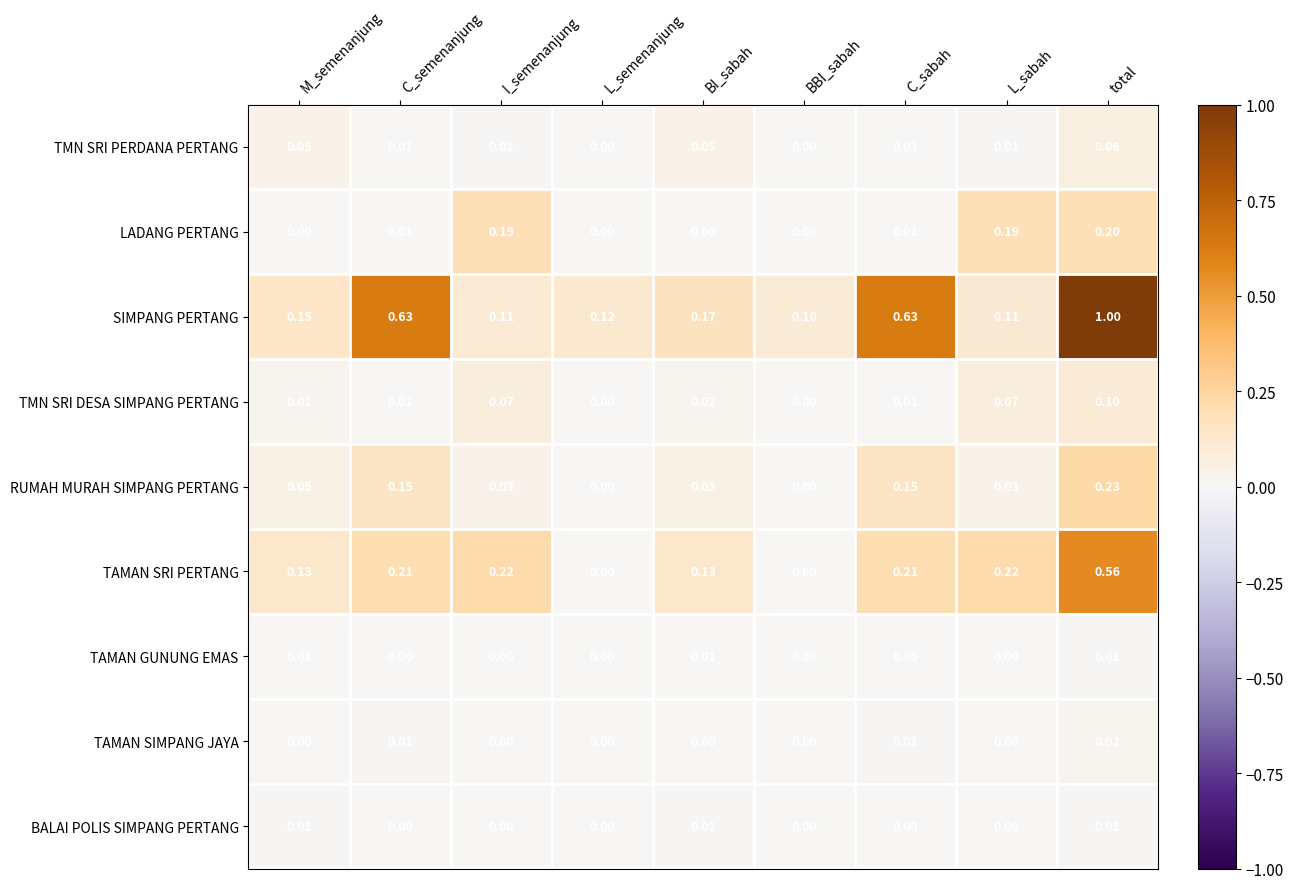

What is the spread (max minus min) of values at BBI_sabah?

0.1